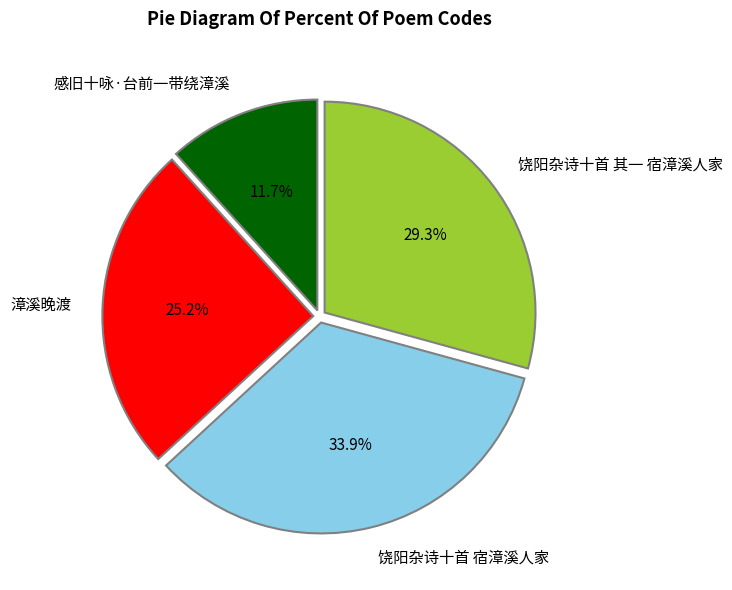

How many segments does this pie chart have?

4